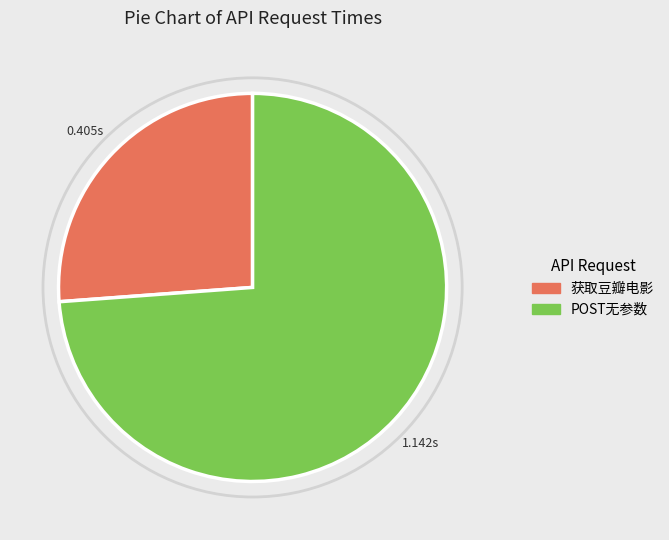

Which category has the biggest portion of the pie?

POST无参数